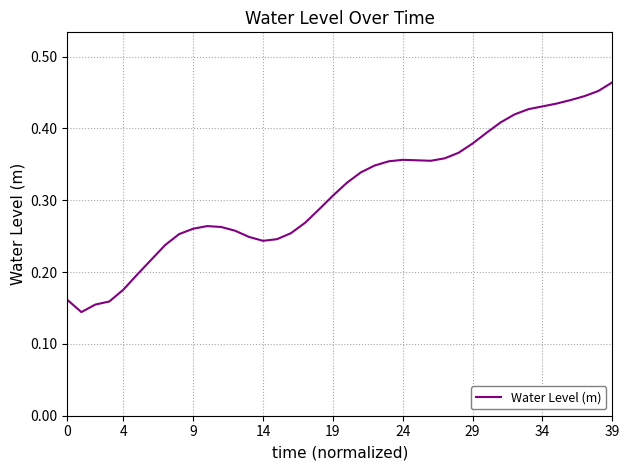

What is the difference between the second highest and minimum values?

0.3